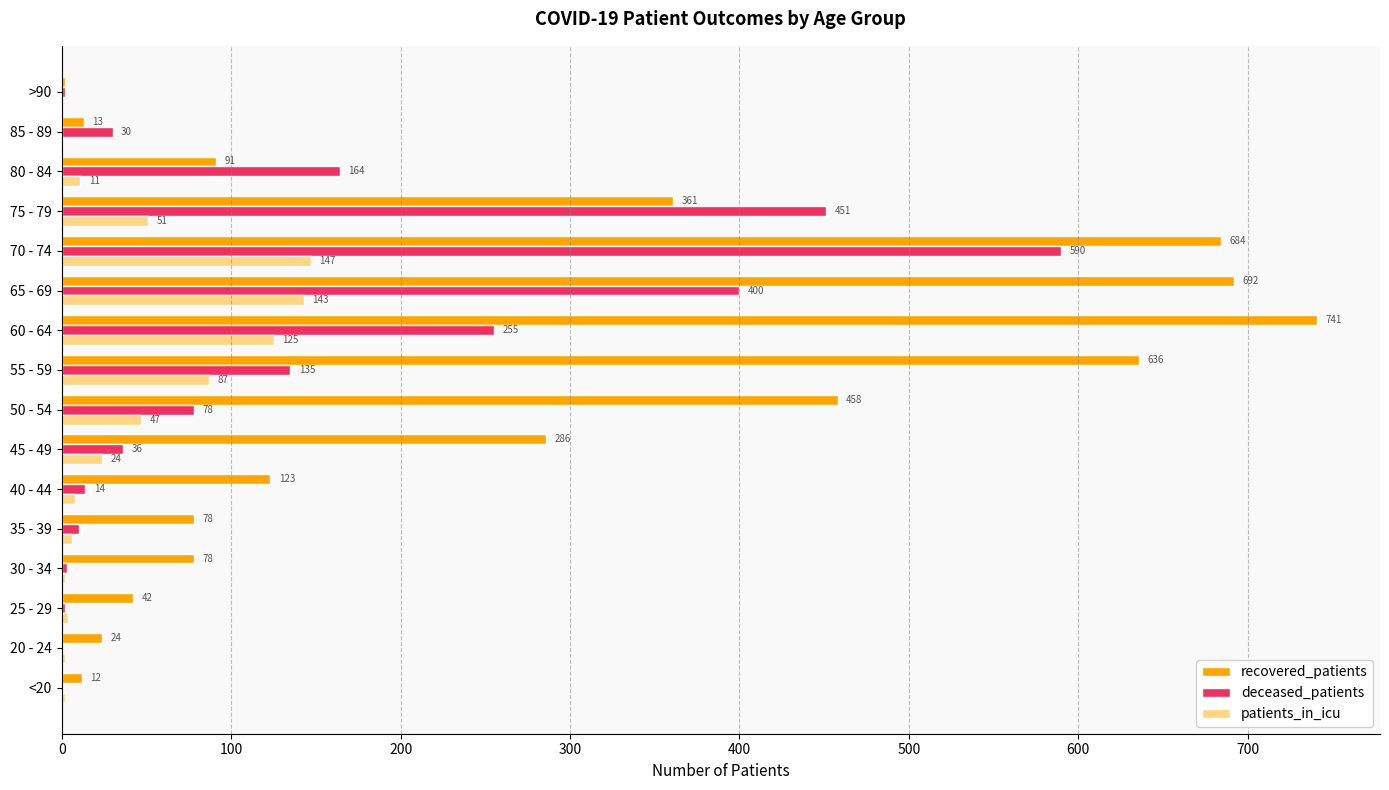

At which label is deceased_patients closest to 295?

60 - 64